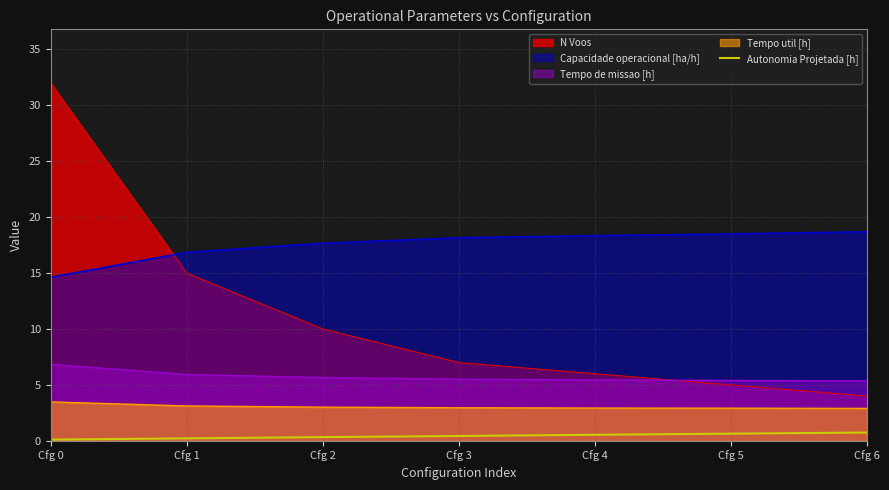

What is the average value?

0.4